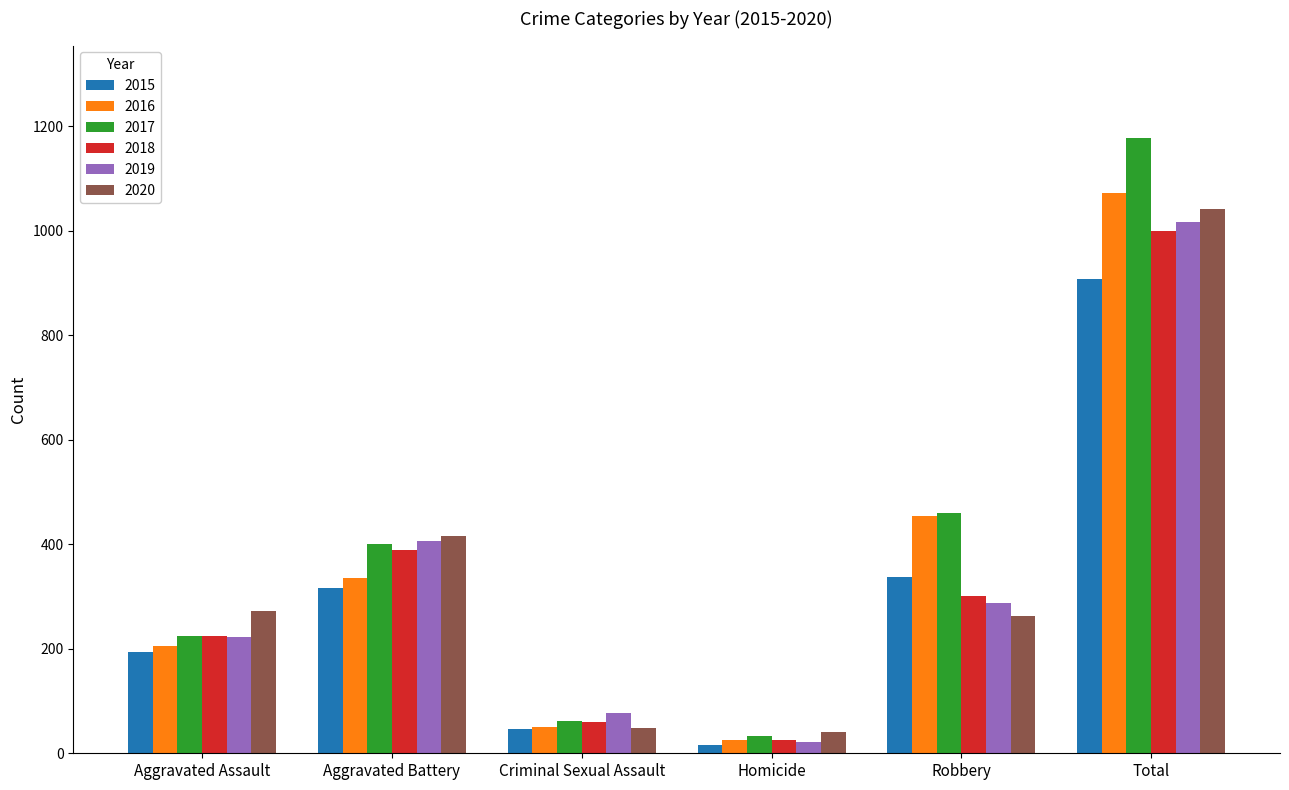

What are all the series names shown in the legend?

2015, 2016, 2017, 2018, 2019, 2020